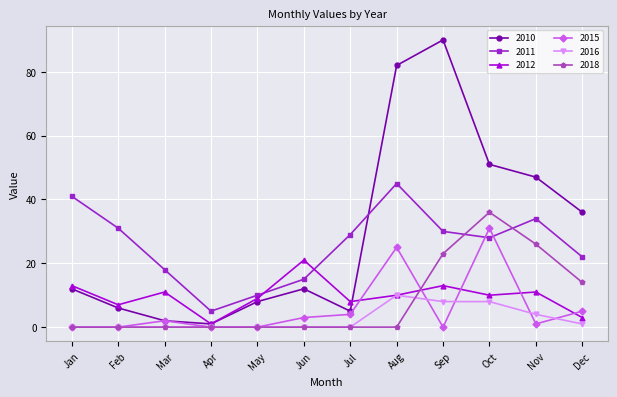

Between Jul and Oct, which series saw the biggest shift?

2010